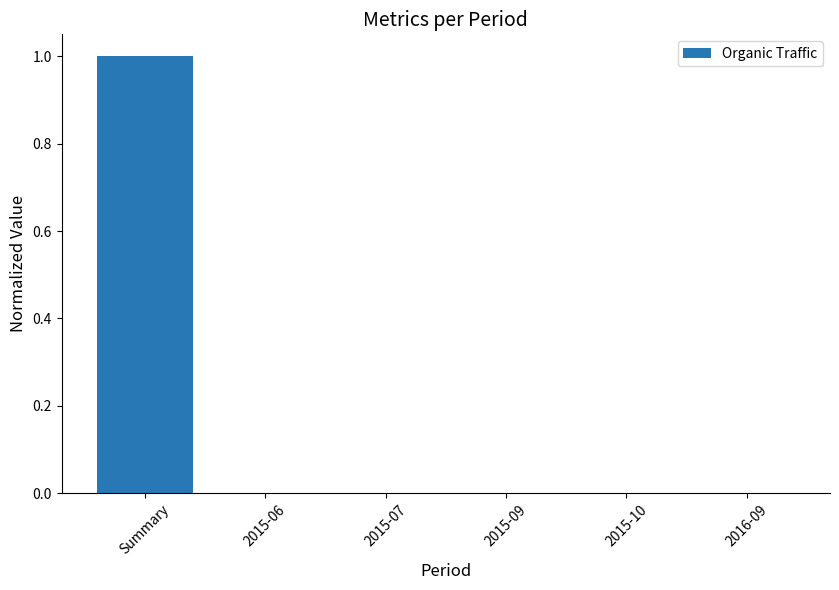

What is the sum of the values at Summary and 2015-09?

1.0